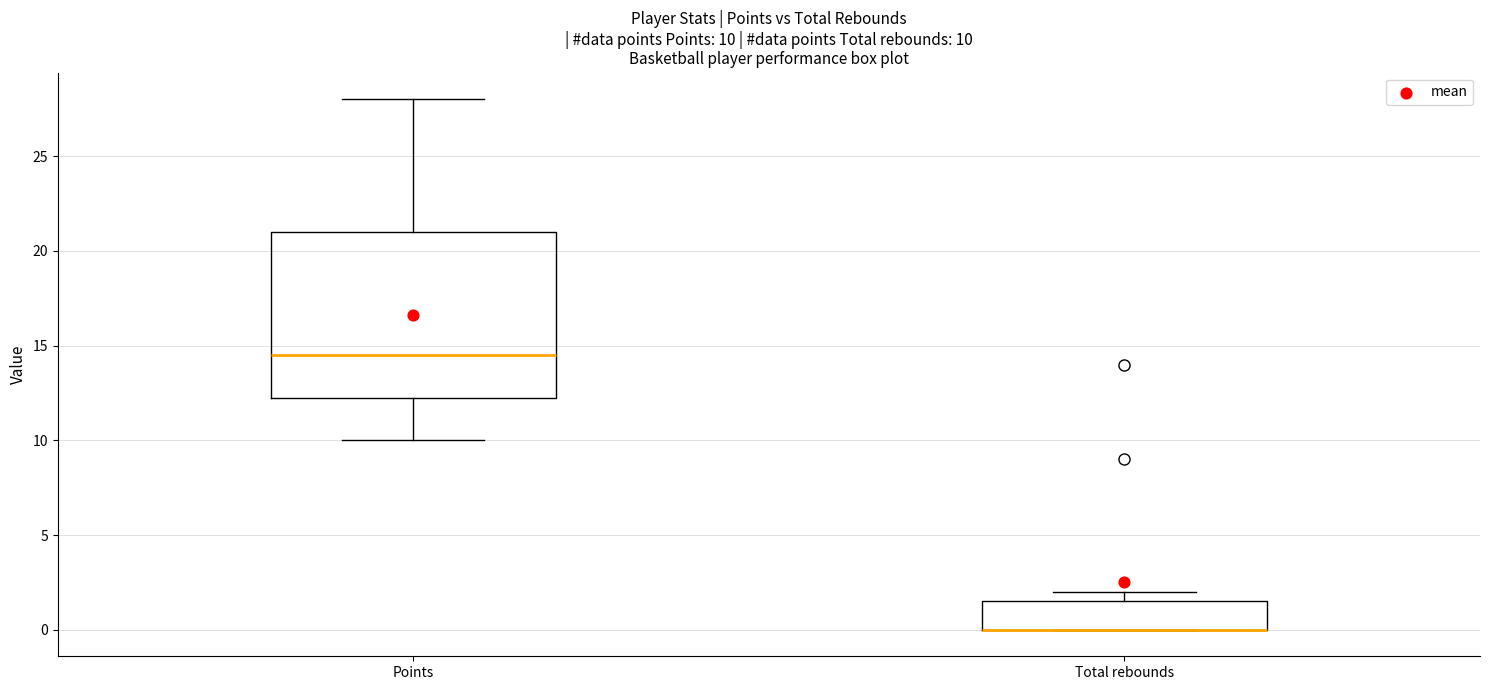

Which box is the tallest, from its lower edge to its upper edge?

Points